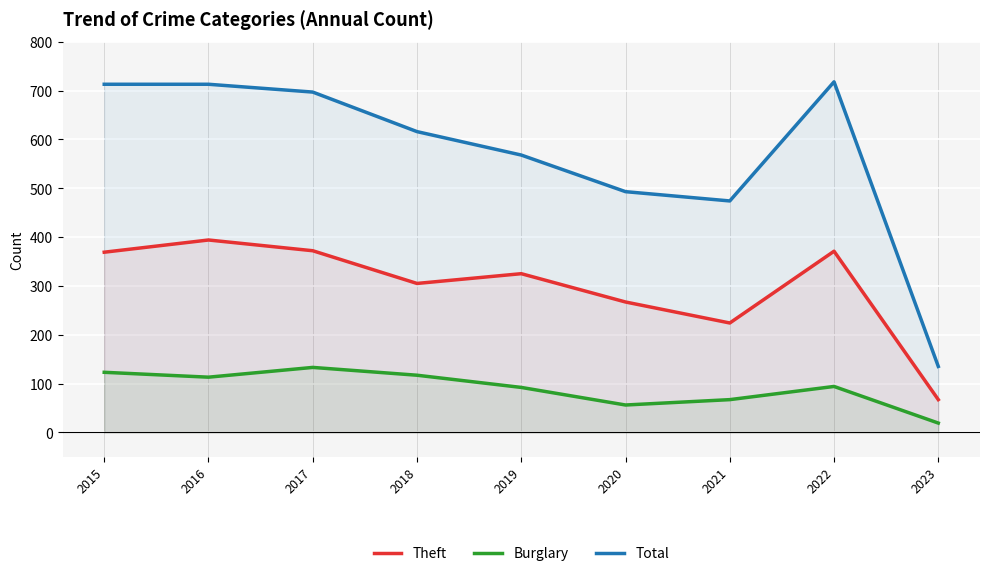

Count the number of categories in the chart.

9